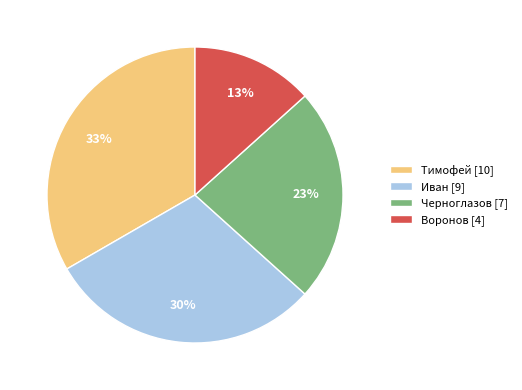

Is it true that Иван is 30% of the pie?

True